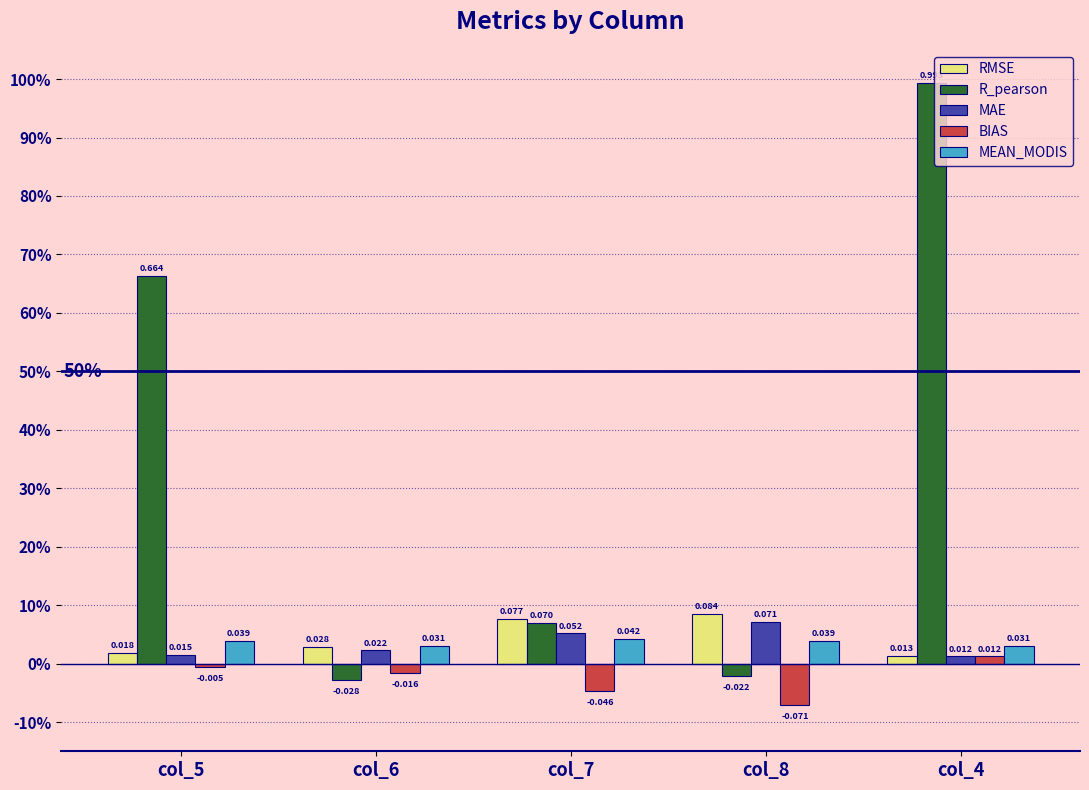

Are the bars horizontal?

No